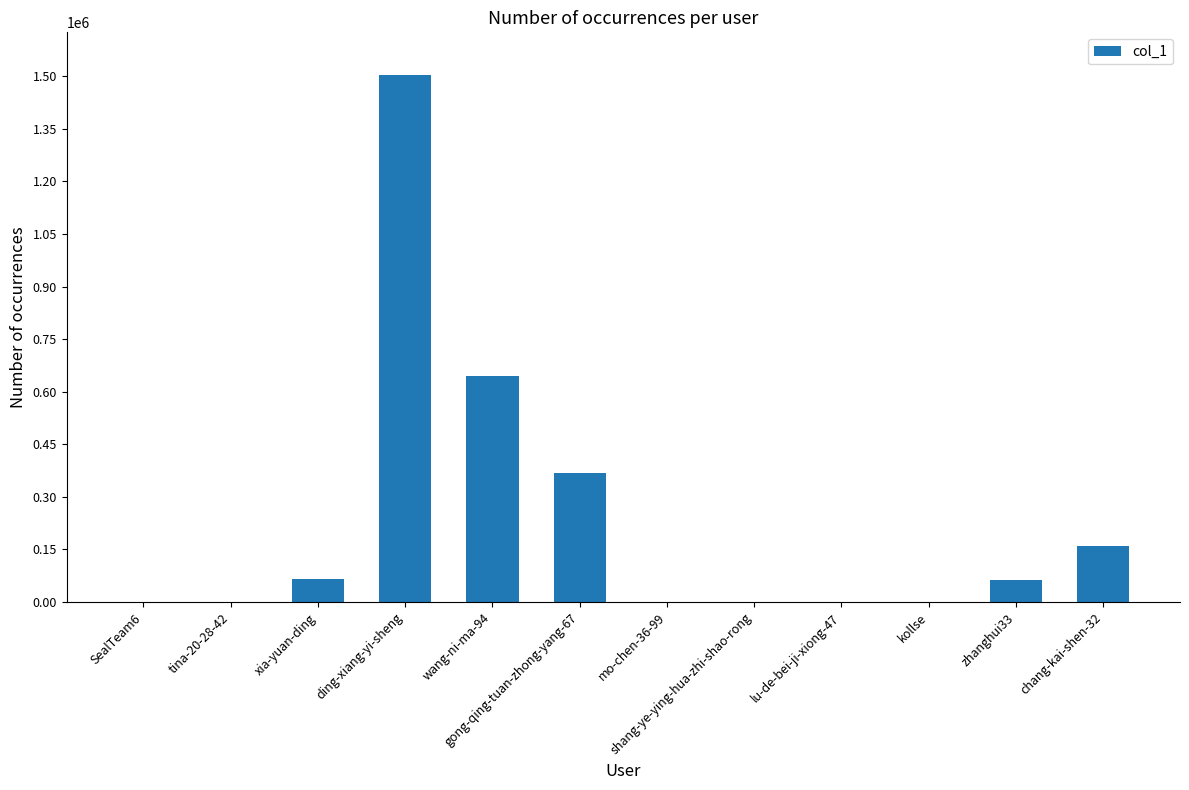

At which category does the chart reach its peak across all series?

ding-xiang-yi-sheng